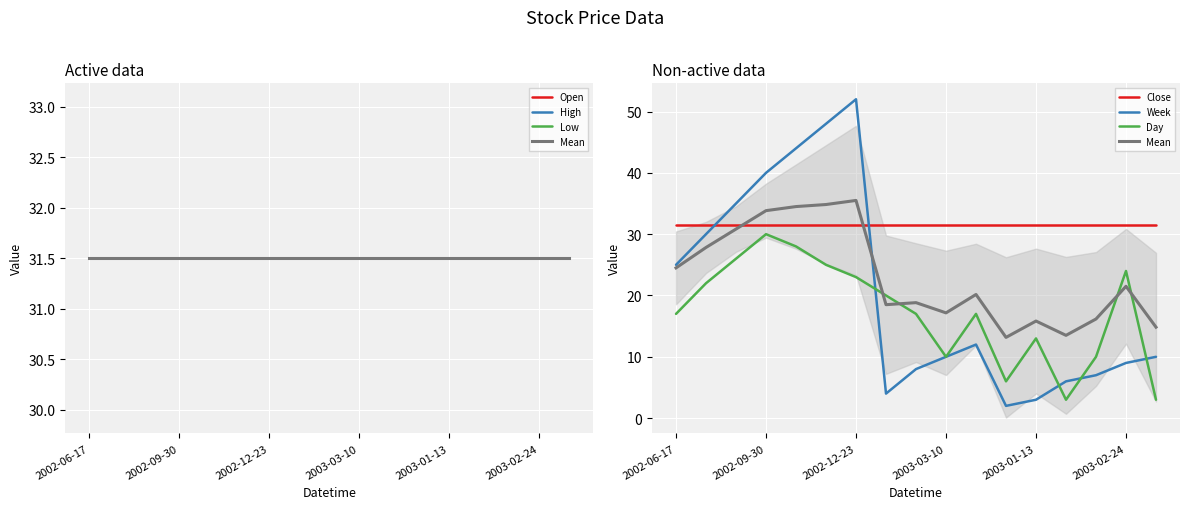

What position from the right is 2002-09-30?

14